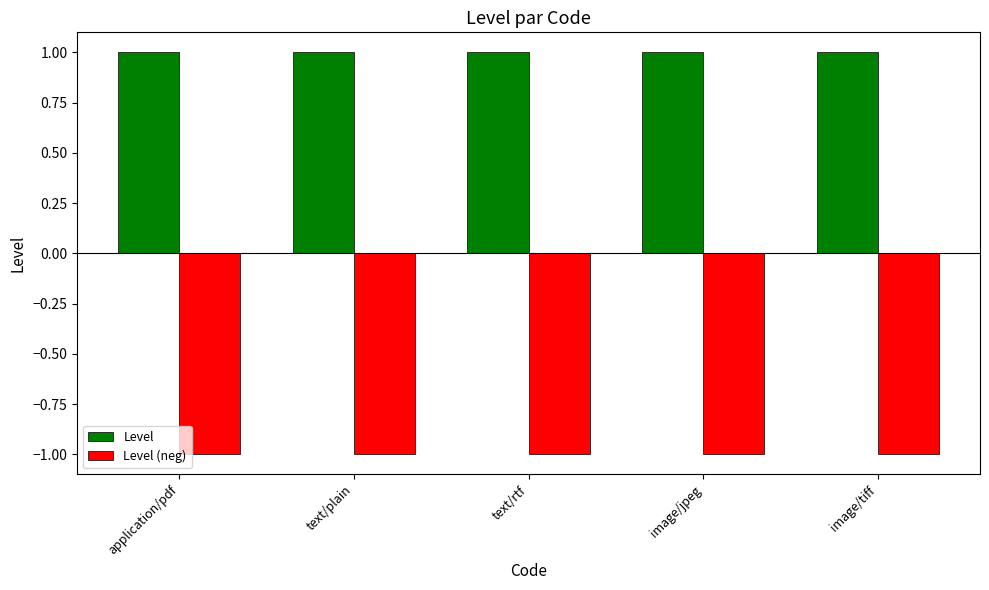

At text/plain, list the series in order from largest to smallest.

Level, Level (neg)